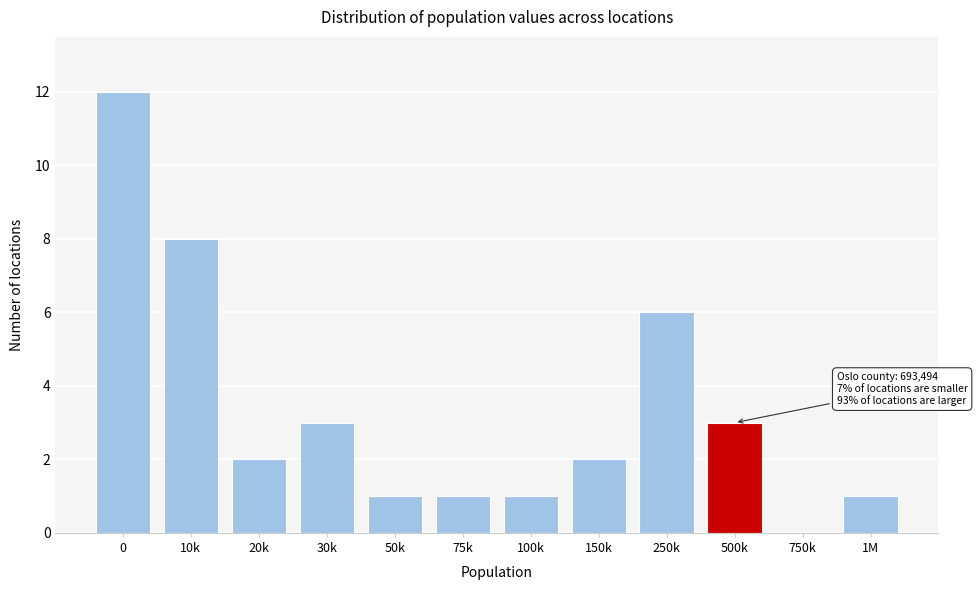

Reading right to left, list all the values displayed in this chart.

1M=1	750k=0	500k=3	250k=6	150k=2	100k=1	75k=1	50k=1	30k=3	20k=2	10k=8	0=12